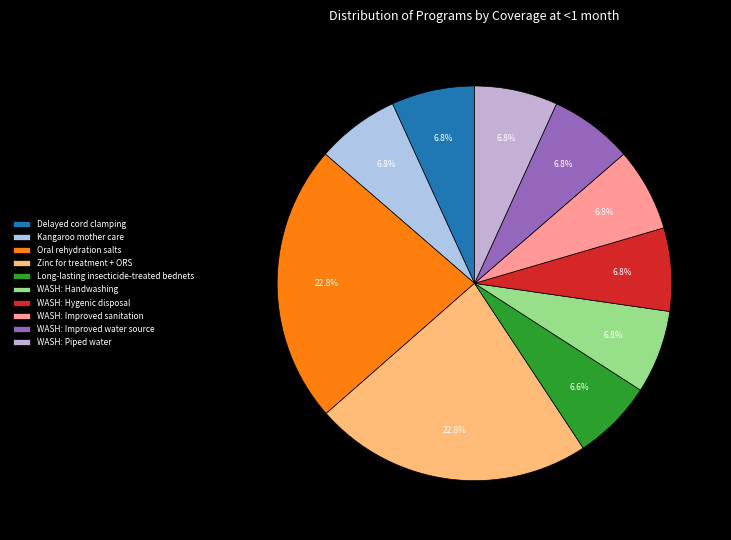

Count the number of slices in the pie.

10